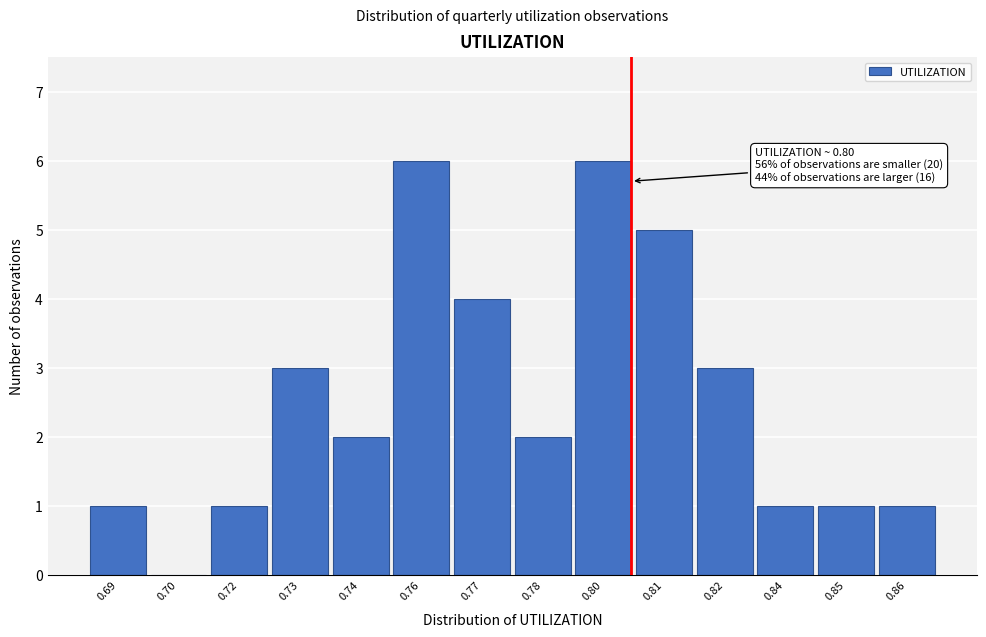

Reading right to left, transcribe all the data shown in this chart.

0.86=1	0.85=1	0.84=1	0.82=3	0.81=5	0.80=6	0.78=2	0.77=4	0.76=6	0.74=2	0.73=3	0.72=1	0.70=0	0.69=1